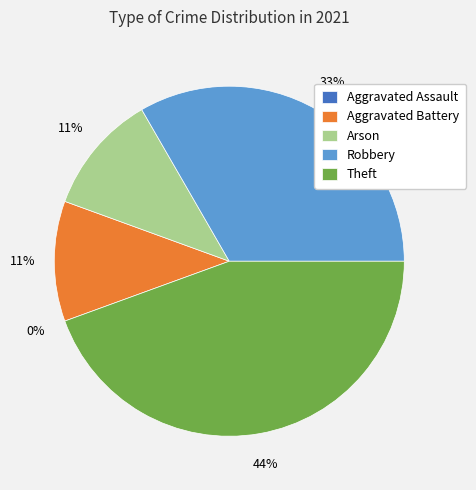

To the nearest percent, what is the average slice percentage?

20%